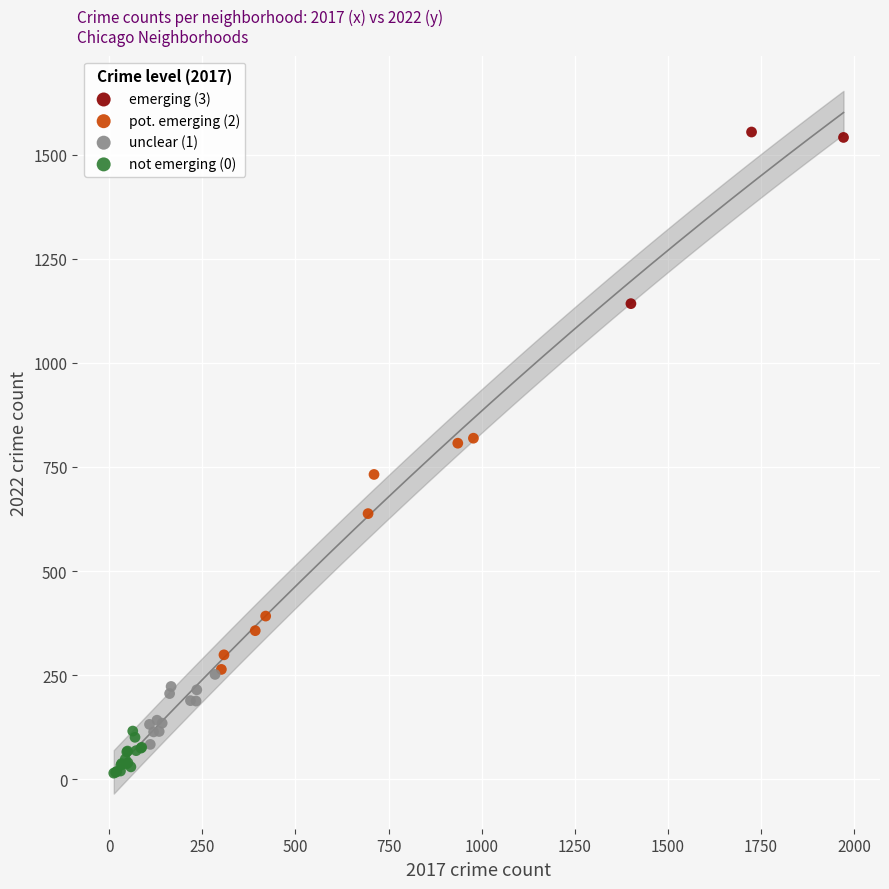

Which series reaches the maximum Y coordinate?

emerging (3)